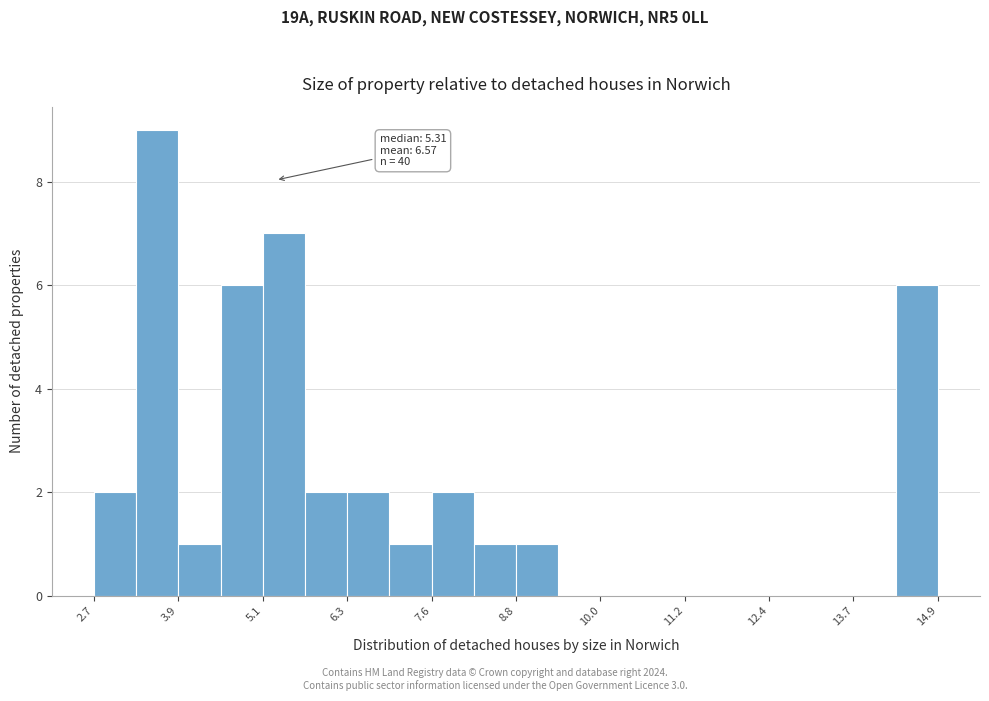

Read against the x-axis, roughly where is the centre of the tallest bar?

3.6